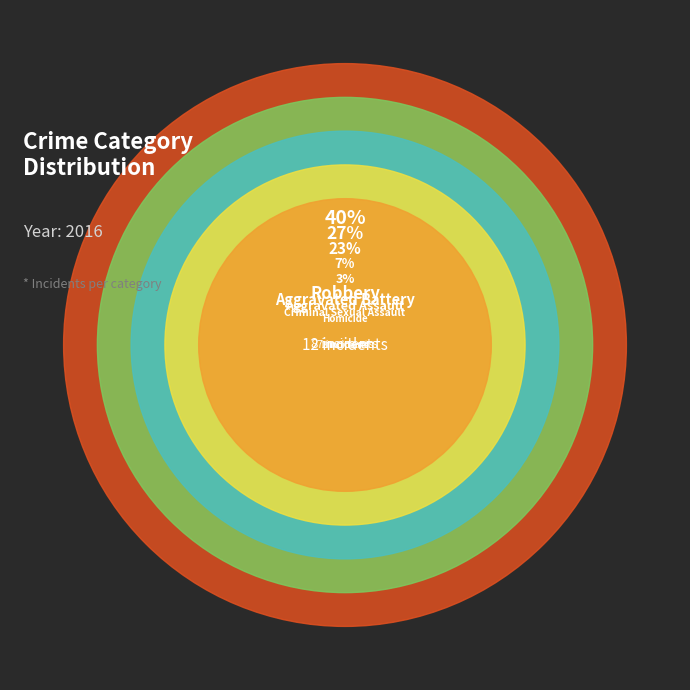

Which has a higher value, Aggravated Assault or Robbery?

Robbery